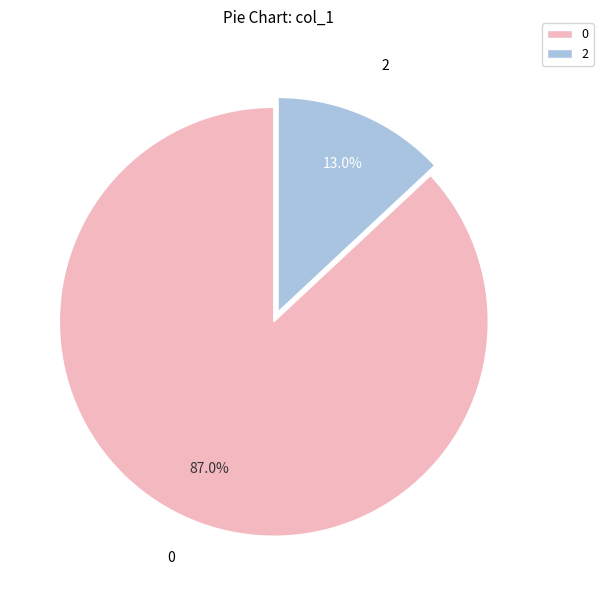

What is the largest slice in the pie chart?

0